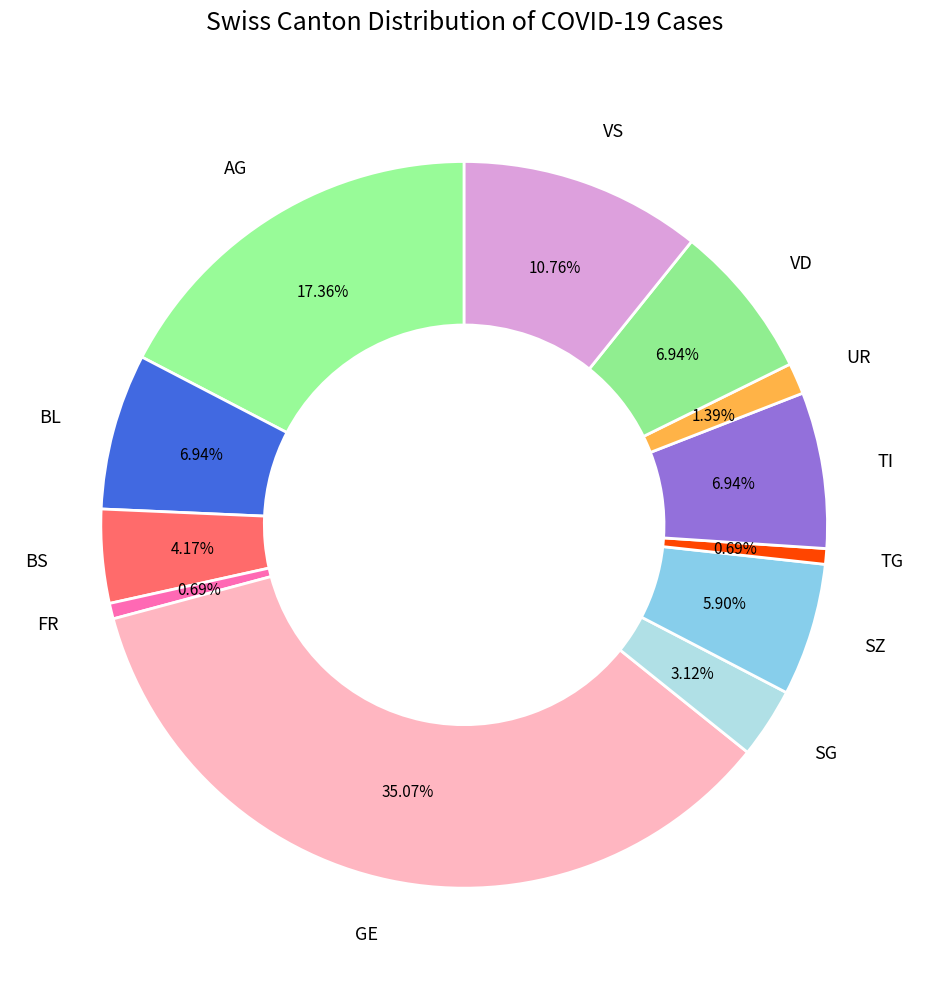

How many segments does this pie chart have?

12